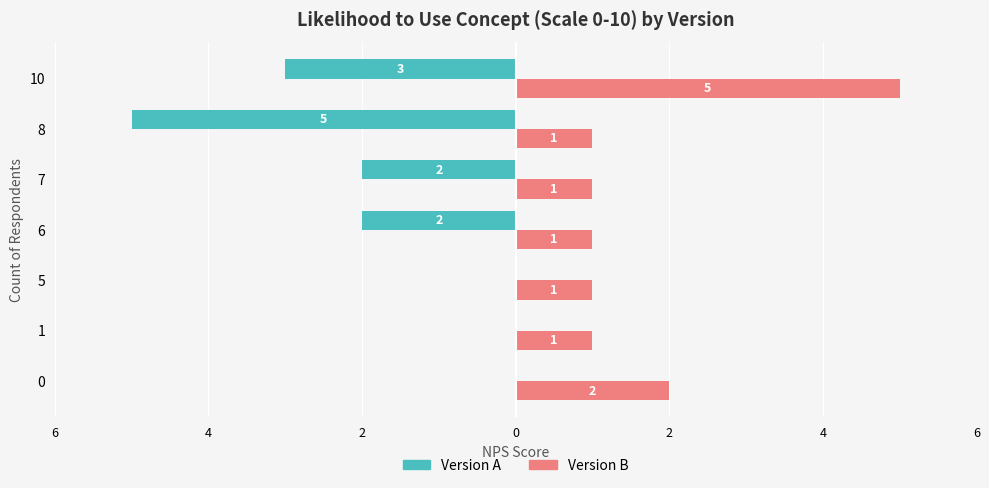

What is the label of the 3rd bar from the right?

2